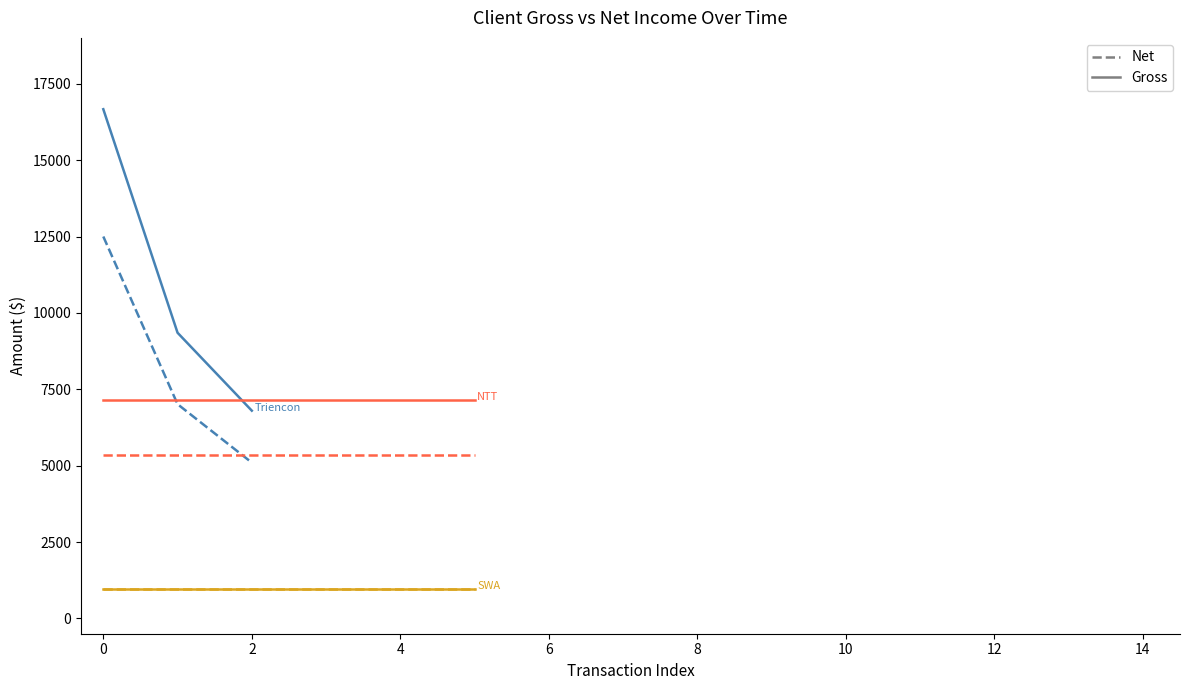

What is the smallest value displayed?

5100.0